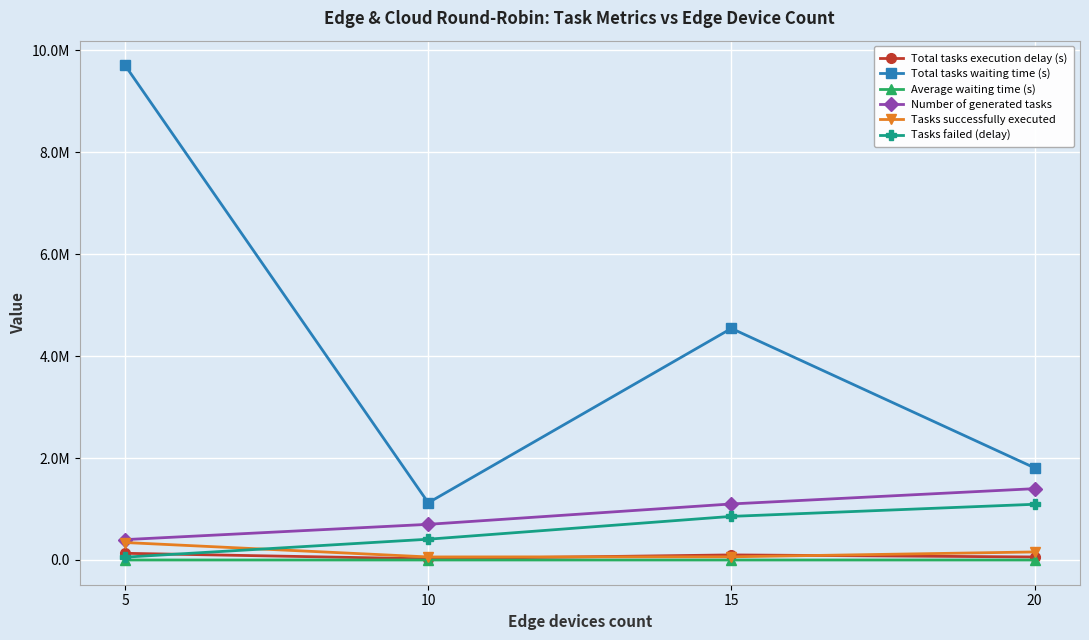

Reading right to left, transcribe all the data shown in this chart.

Total tasks execution delay (s): 20=59280.4	15=99724.5	10=22619.6	5=131337.0
Total tasks waiting time (s): 20=1809083.6	15=4544881.6	10=1122891.0	5=9707372.5
Average waiting time (s): 20=11.4	15=17.1	10=18.6	5=27.7
Number of generated tasks: 20=1400000.0	15=1100000.0	10=700000.0	5=400000.0
Tasks successfully executed: 20=157881.0	15=62591.0	10=59855.0	5=342912.0
Tasks failed (delay): 20=1093572.0	15=855928.0	10=407940.0	5=55767.0